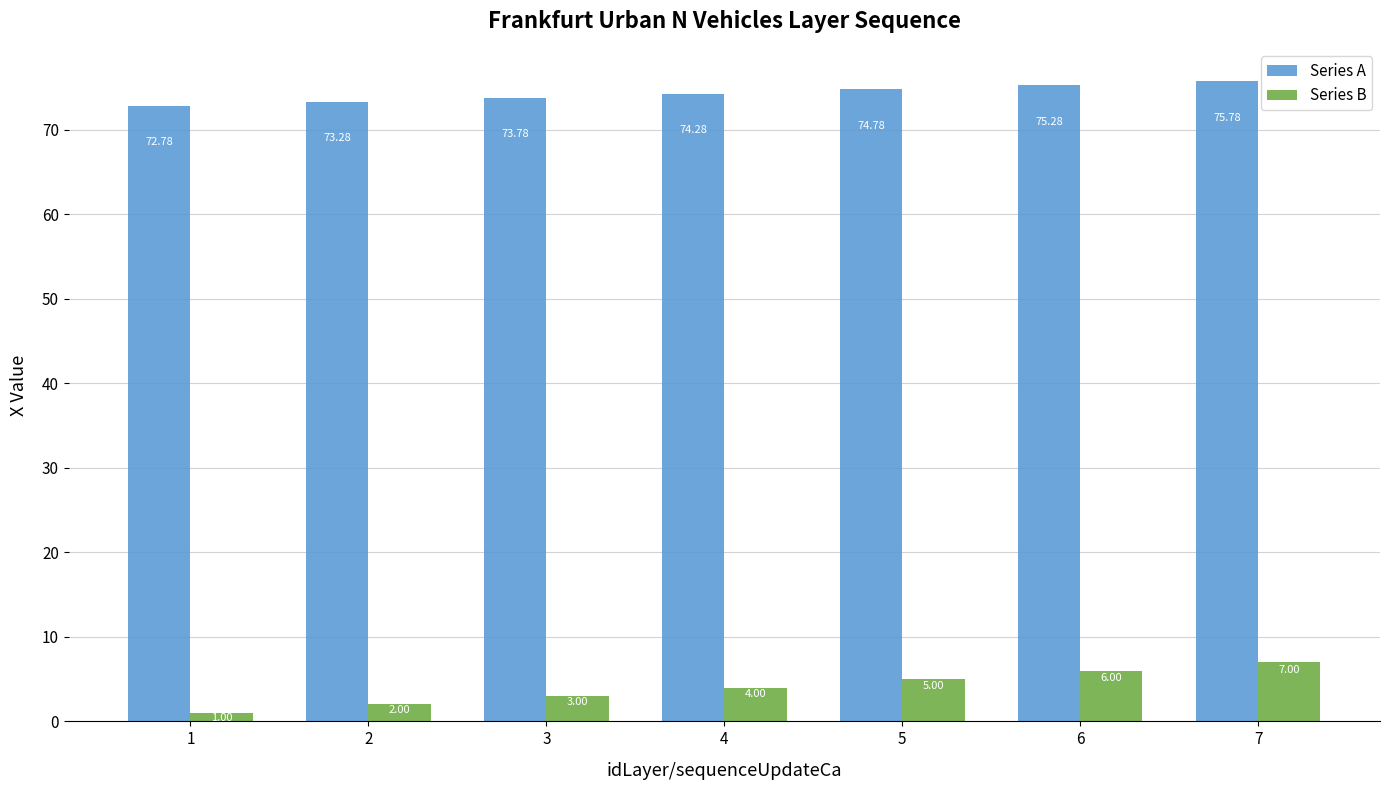

Count the number of categories in the chart.

7